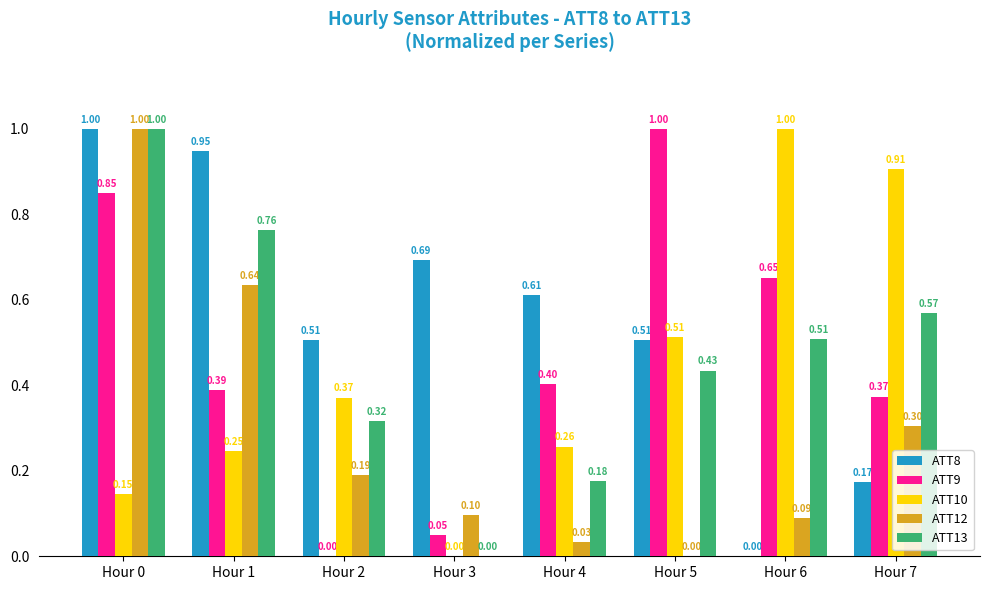

What are all the series names shown in the legend?

ATT8, ATT9, ATT10, ATT12, ATT13